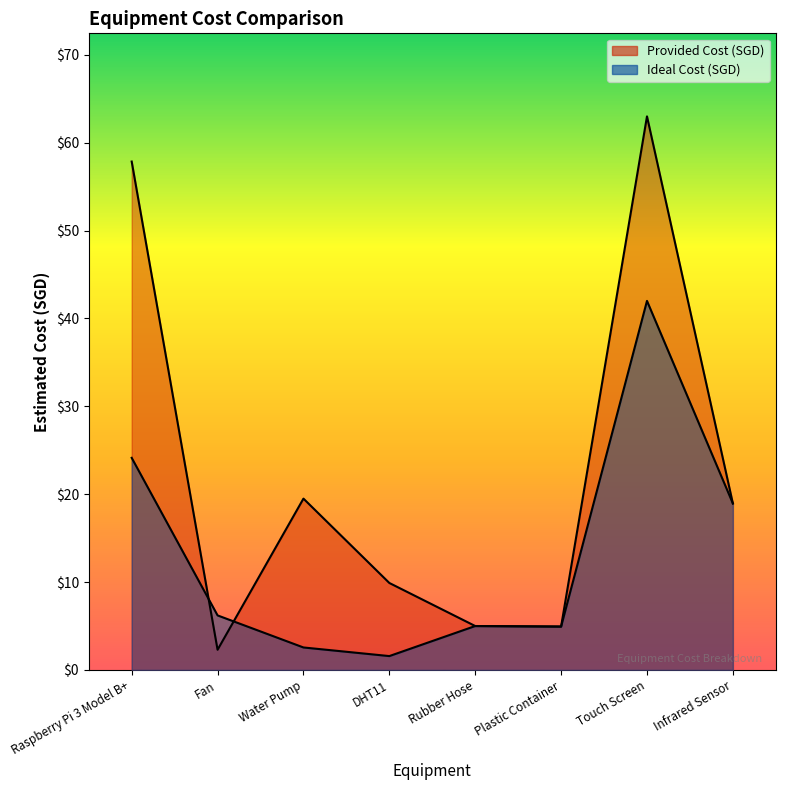

What is the maximum value shown in the chart?

63.0